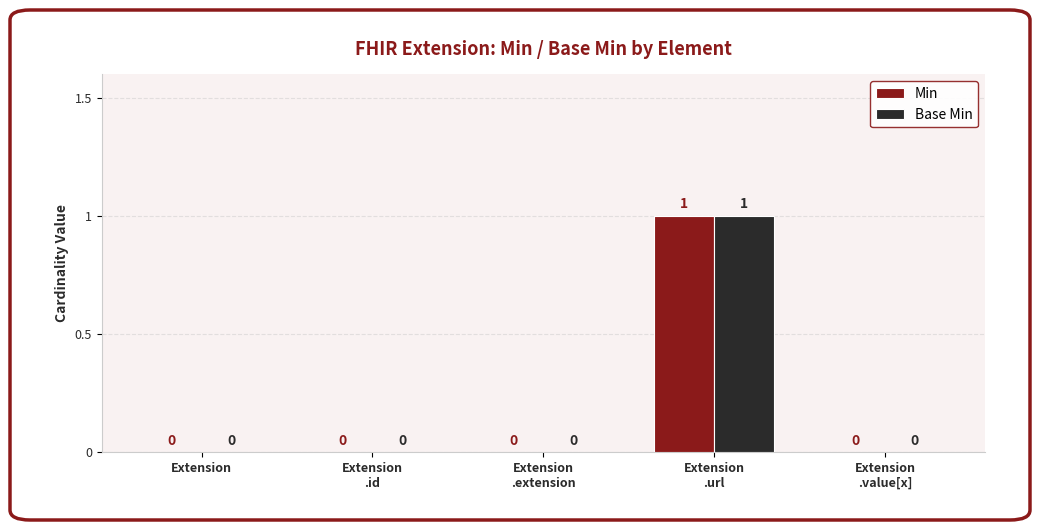

How many categories are shown in the chart?

5